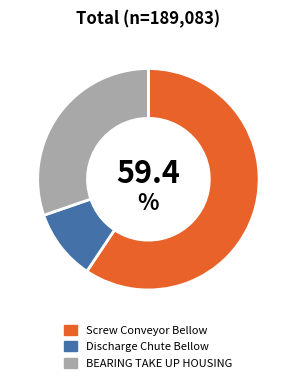

Is the sum of BEARING TAKE UP HOUSING and Discharge Chute Bellow greater than half?

No